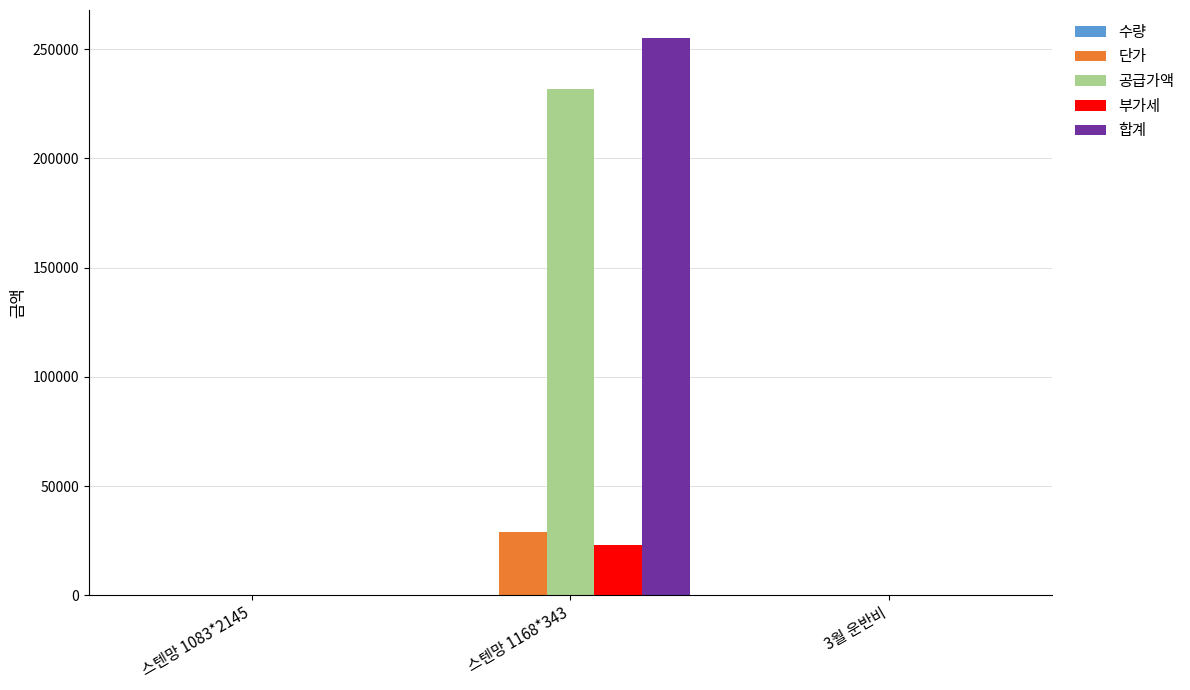

Which label corresponds to the largest value in the chart?

스텐망 1168*343